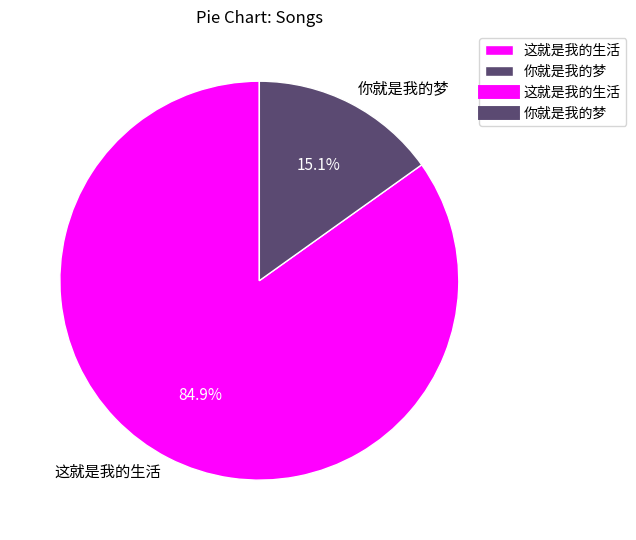

Which has a higher value, 你就是我的梦 or 这就是我的生活?

这就是我的生活